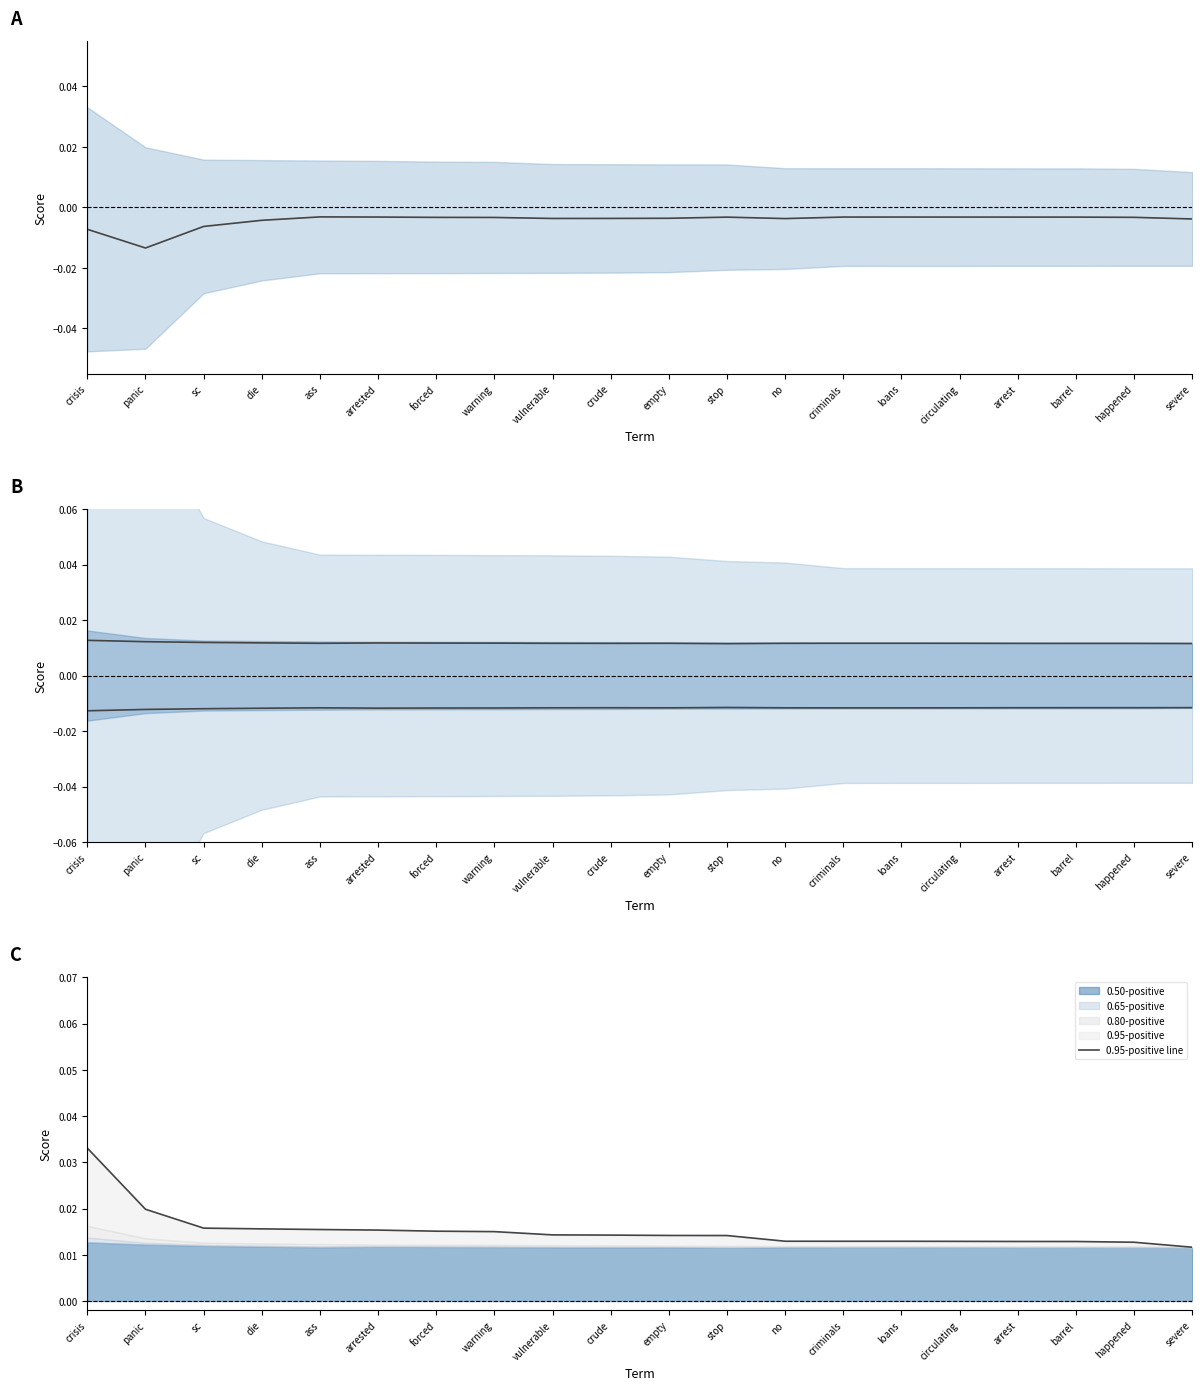

What is the label of the 6th point from the left?

arrested